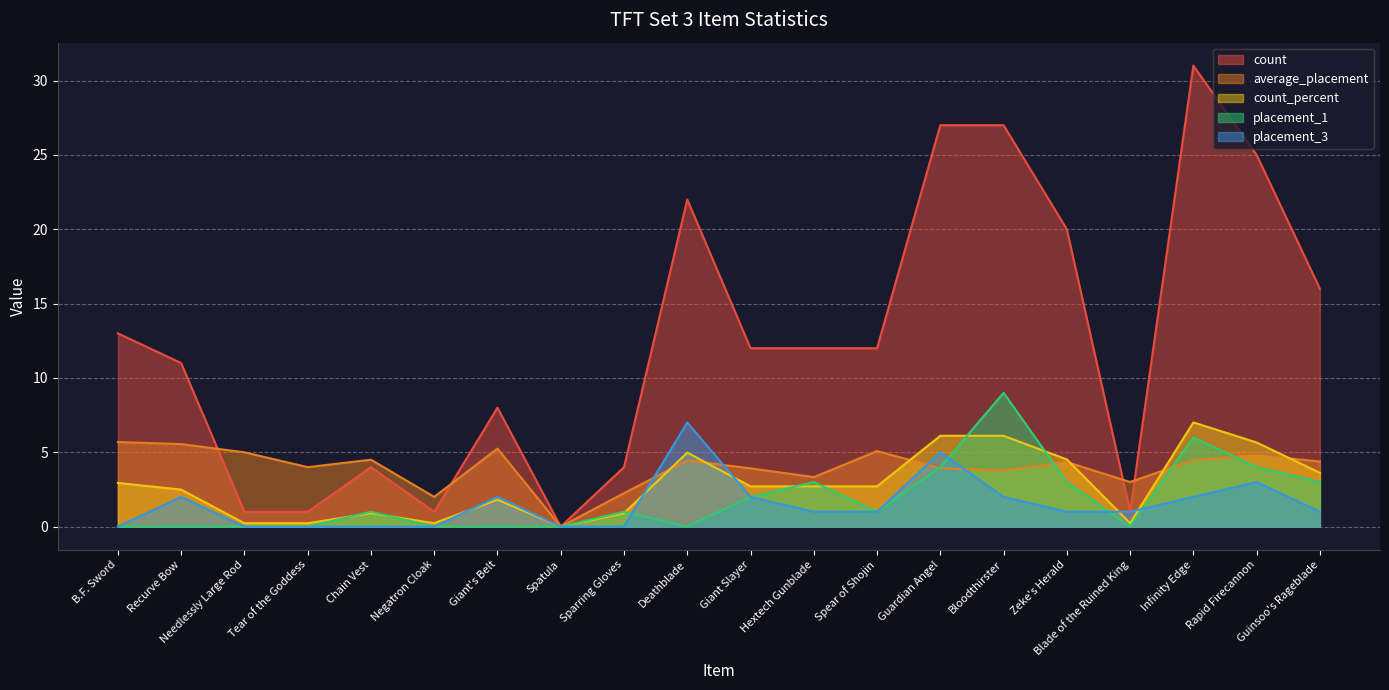

What is the label of the 13th point from the right?

Spatula